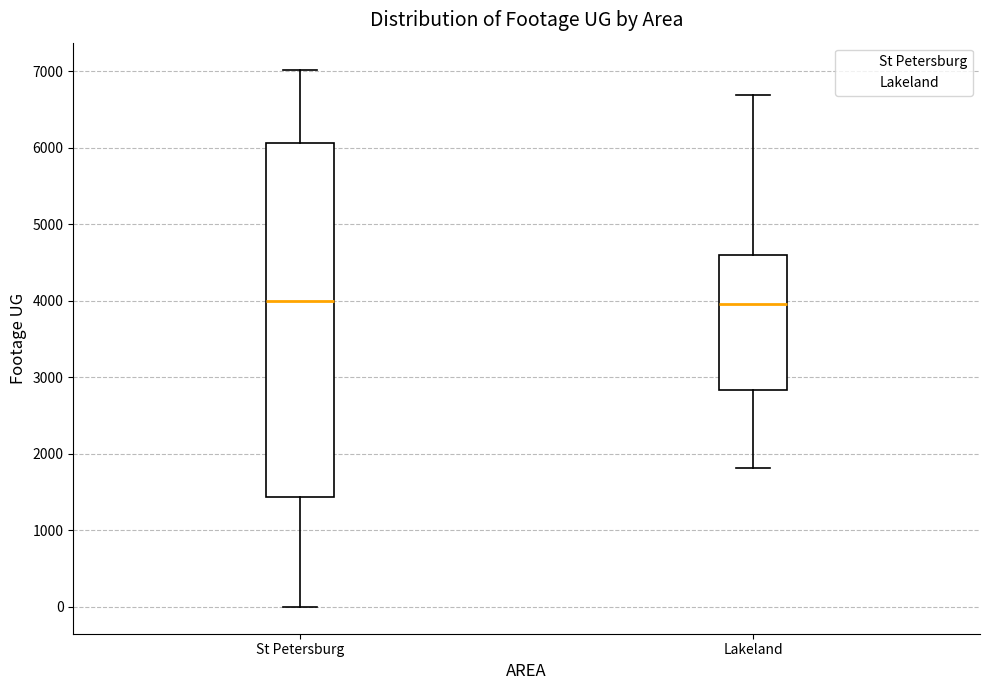

Reading left to right, read every box against the y-axis: the position of its median line, the range the box covers, and the ends of its whiskers. The values are not printed on the chart, so give them approximately, as read against the axis.

St Petersburg: median 4000, box 1400 to 6100, whiskers 0 to 7000
Lakeland: median 4000, box 2800 to 4600, whiskers 1800 to 6700